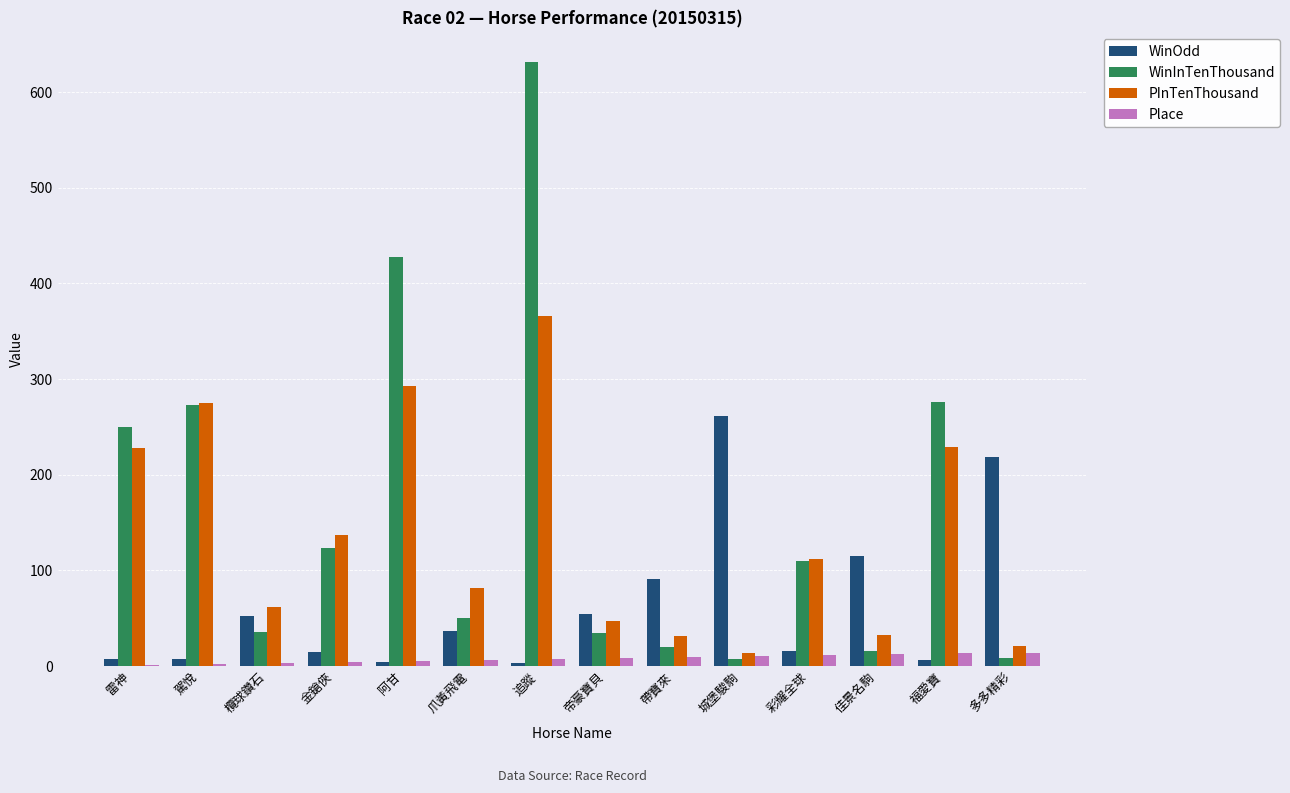

What is the sum of all WinInTenThousand values?

2260.0